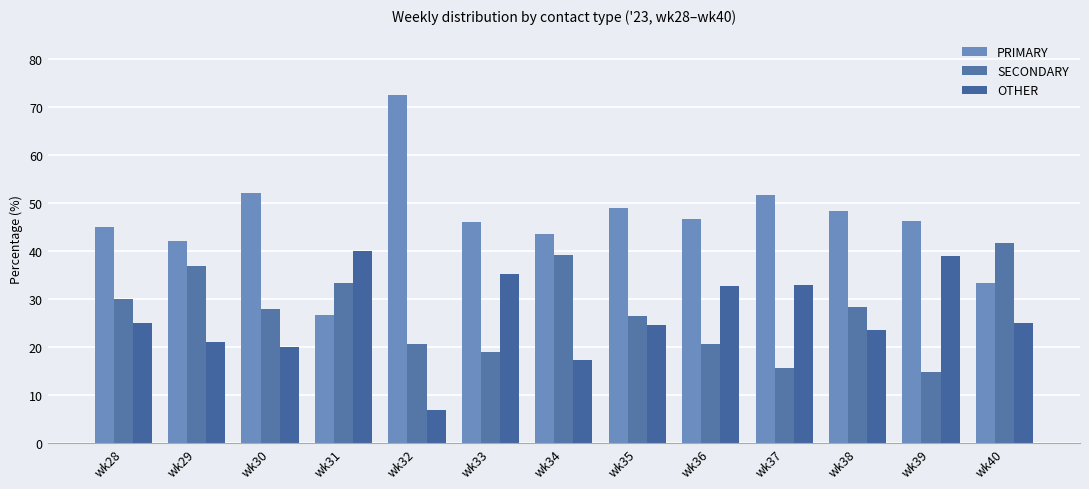

The PRIMARY series shows 45.0 at wk28. True or false?

True